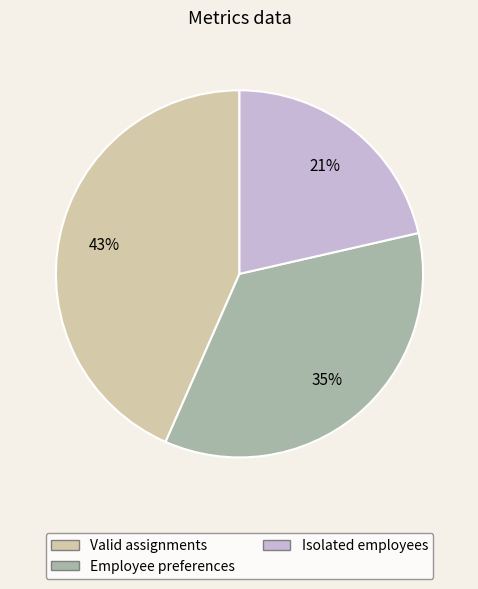

How many segments does this pie chart have?

3